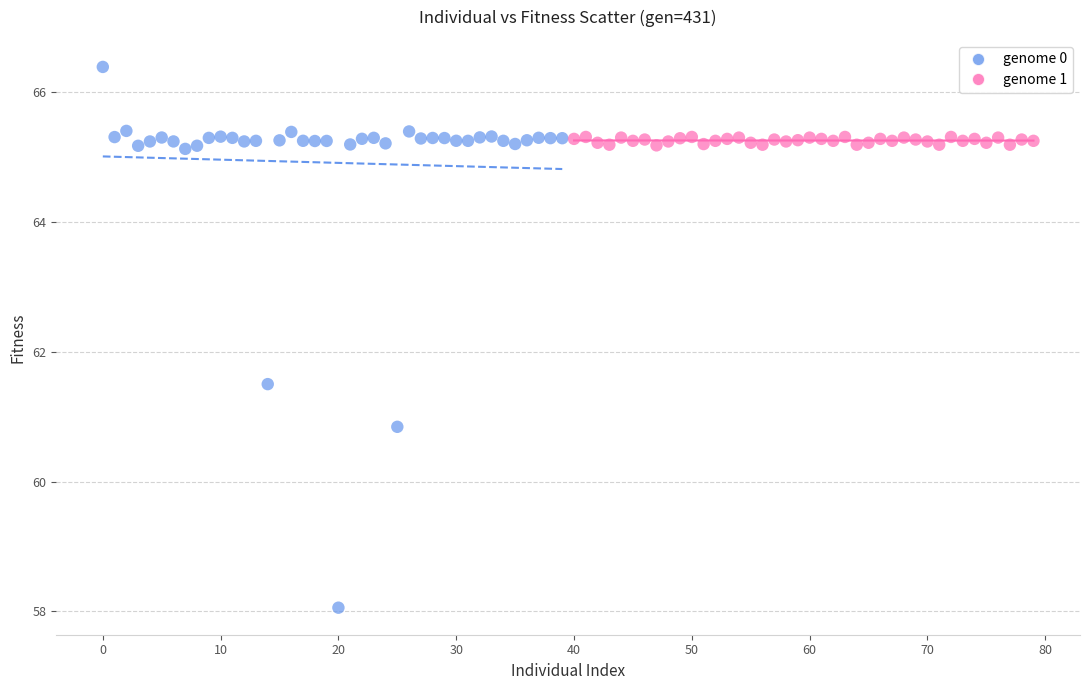

Which series has the largest Y range (max minus min)?

genome 0